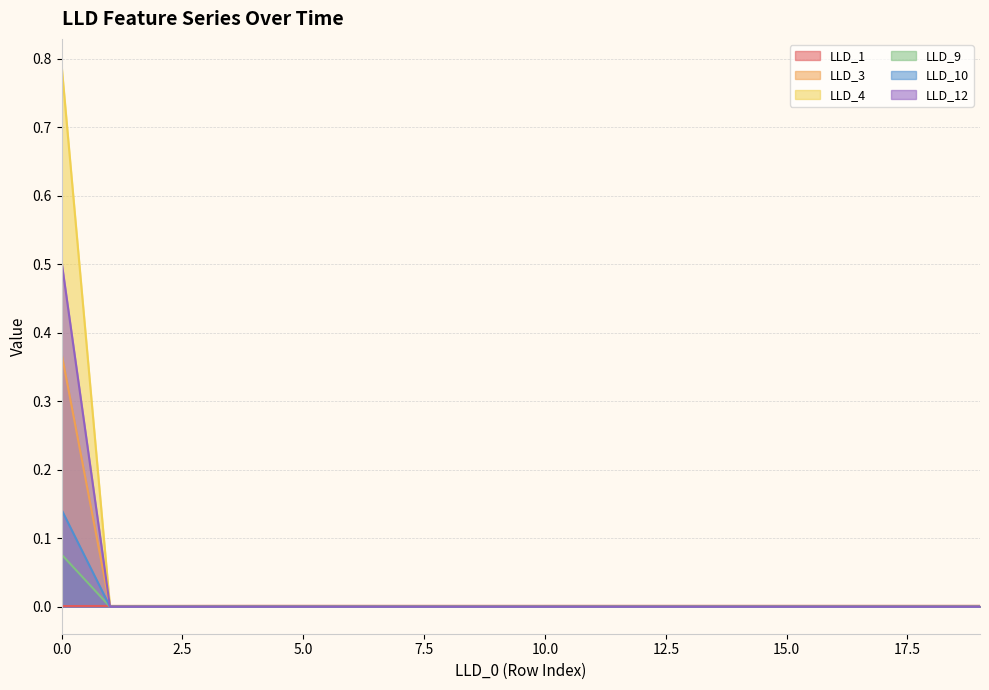

Is the value of LLD_3 at 6 greater than the value of LLD_1 at 11?

No